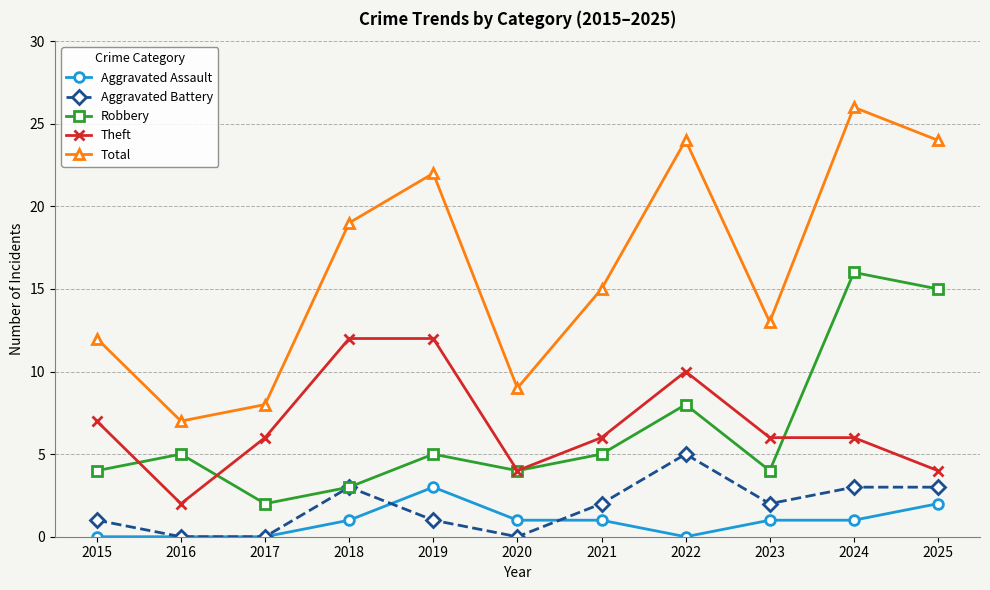

Between 2017 and 2022, which series saw the biggest shift?

Total